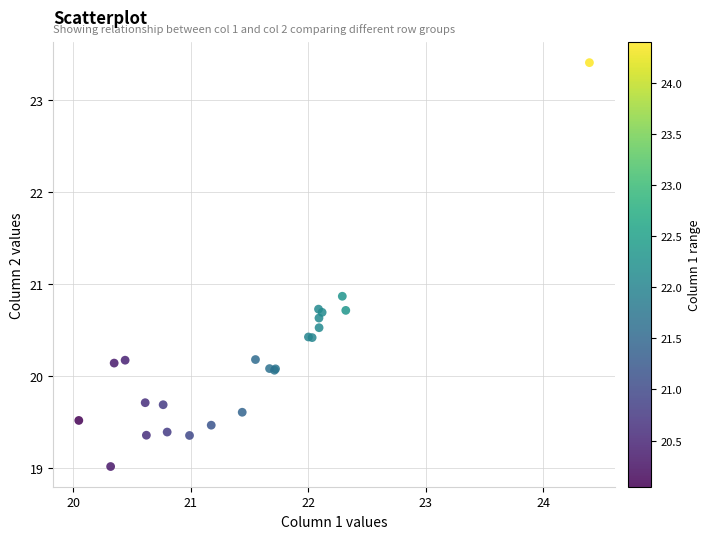

What Y value in the scatter plot is closest to 21?

20.9